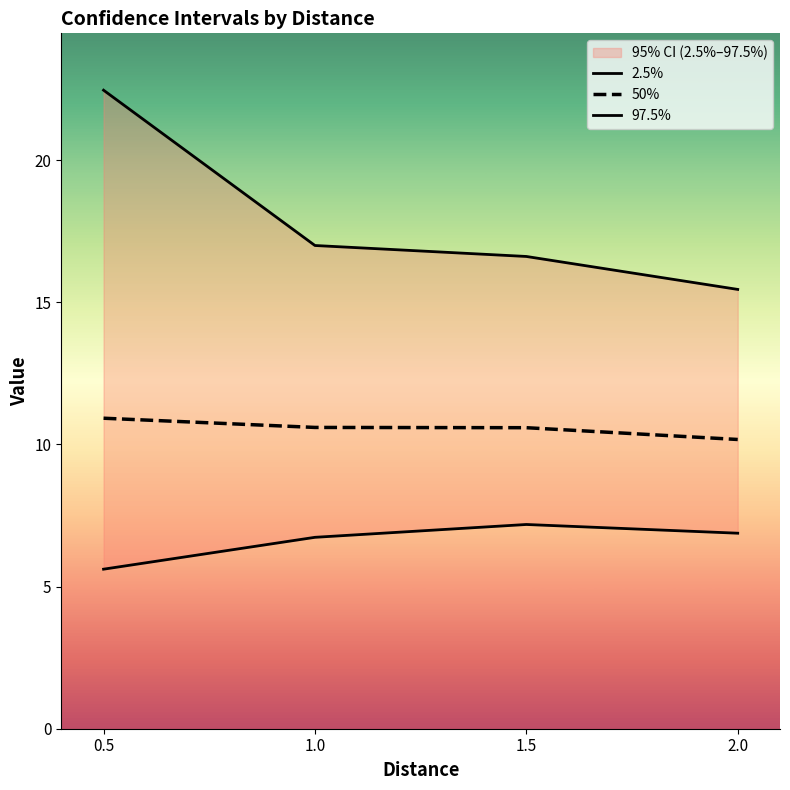

At which label does 97.5% first exceed 16?

0.5